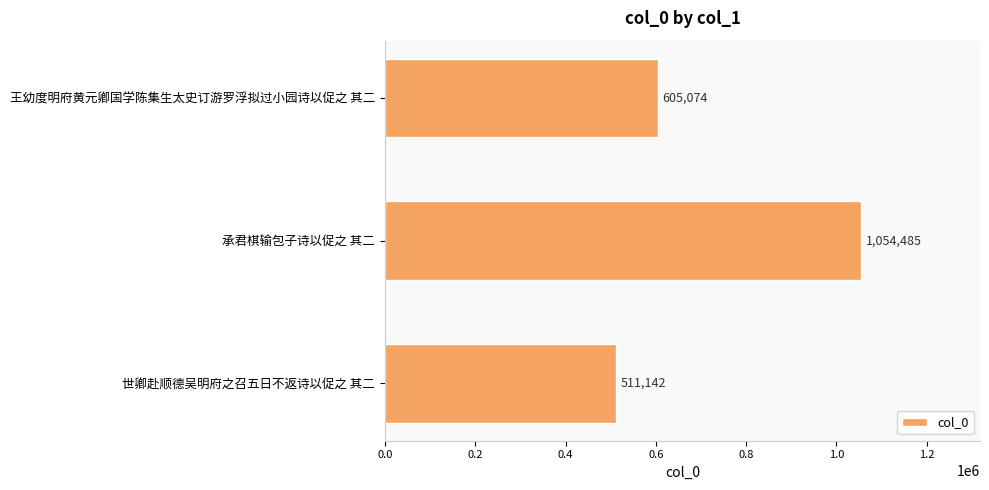

How many distinct data groups are displayed?

1